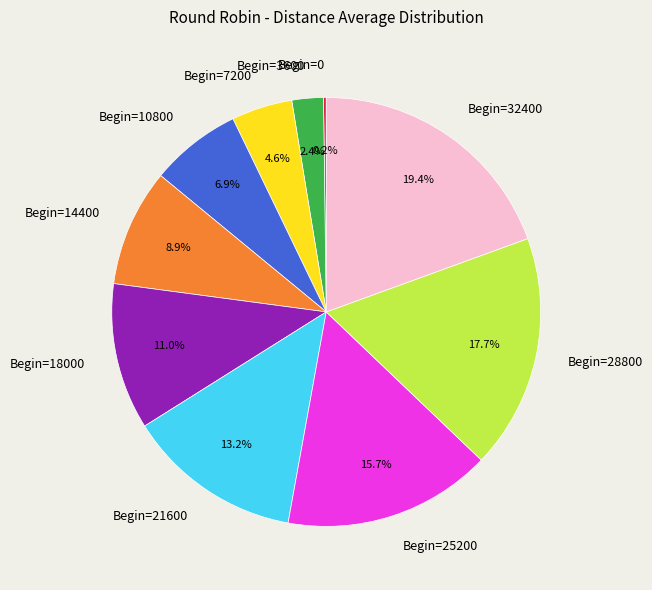

Does Begin=7200 account for over 50% of the chart?

No